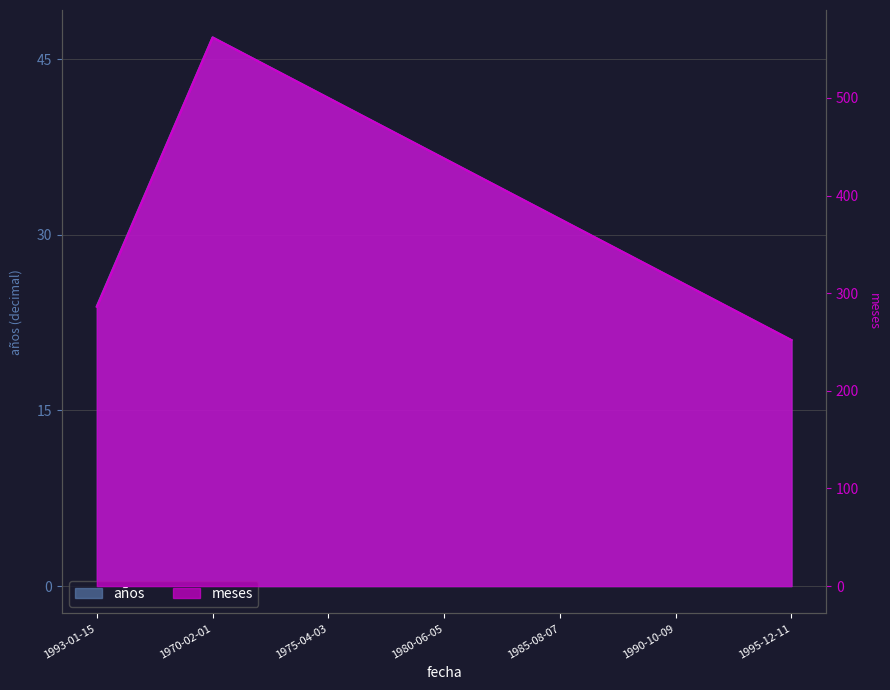

What is the approximate value of meses at 1985-08-07?

376.0